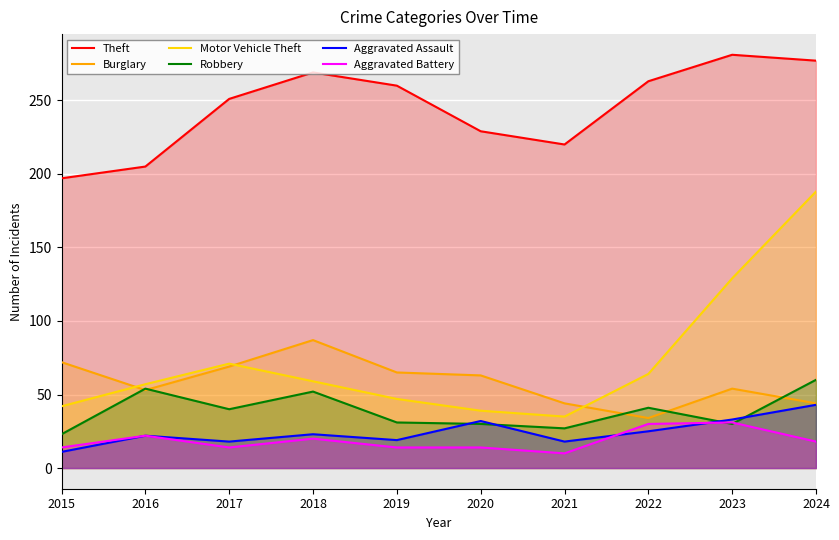

What is the smallest value displayed?

10